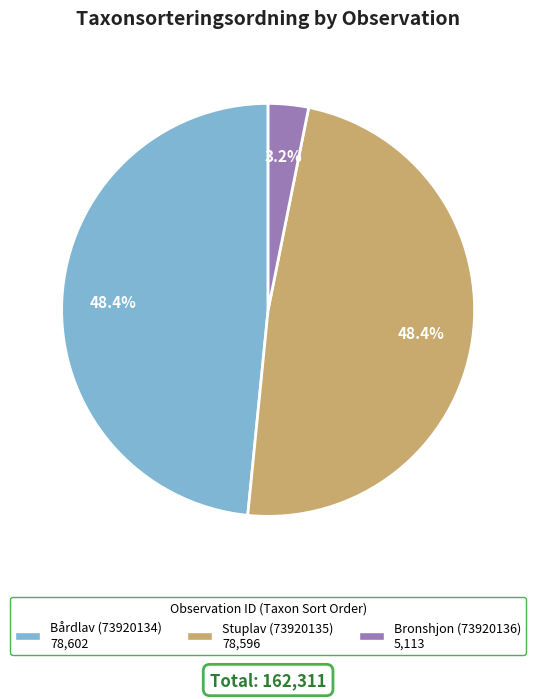

Which slice is the smallest?

Bronshjon (73920136)